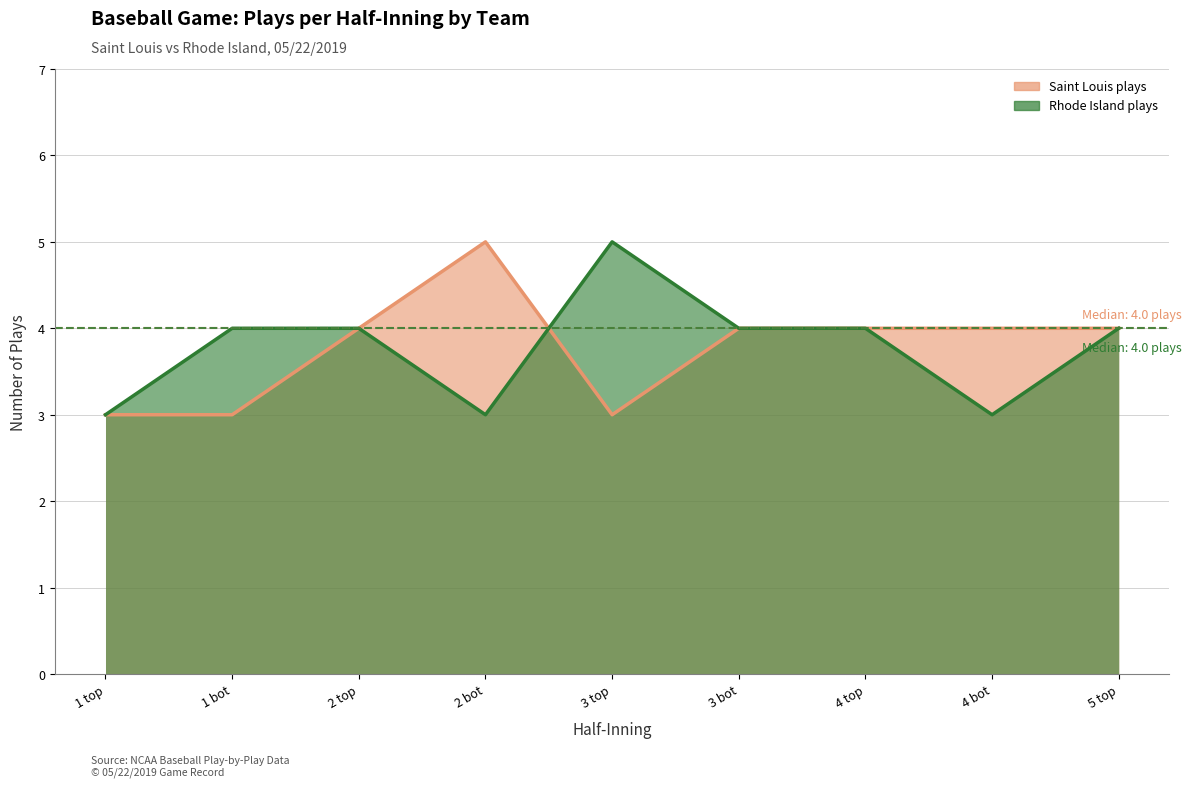

Which series ends up on top after the final intersection of Rhode Island plays and Saint Louis plays?

Rhode Island plays